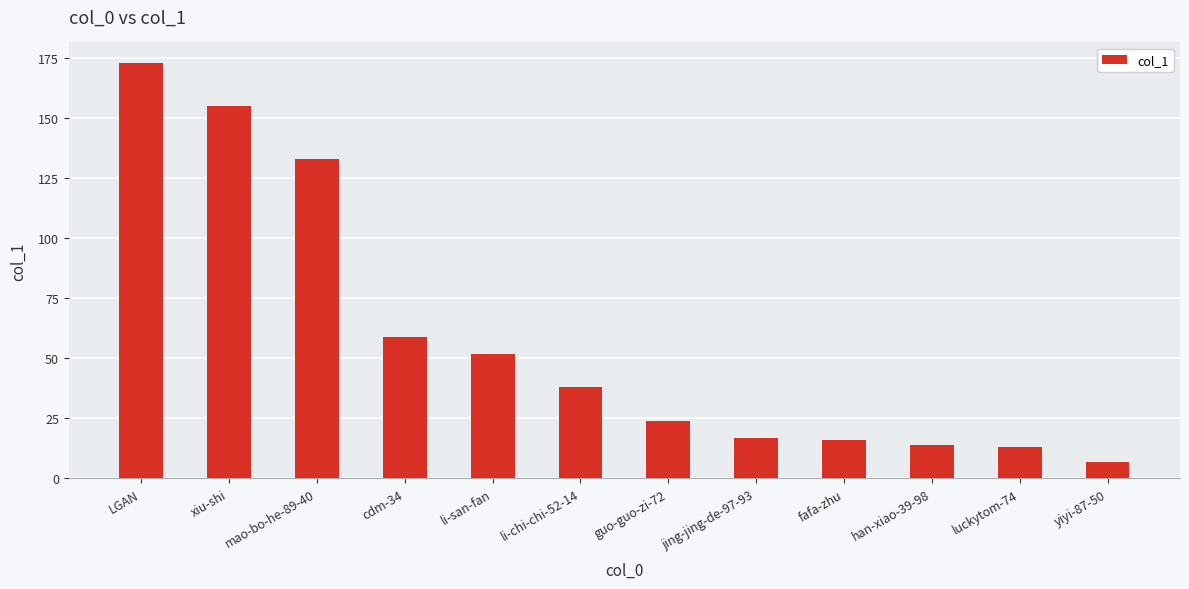

How many bars are there in total?

12